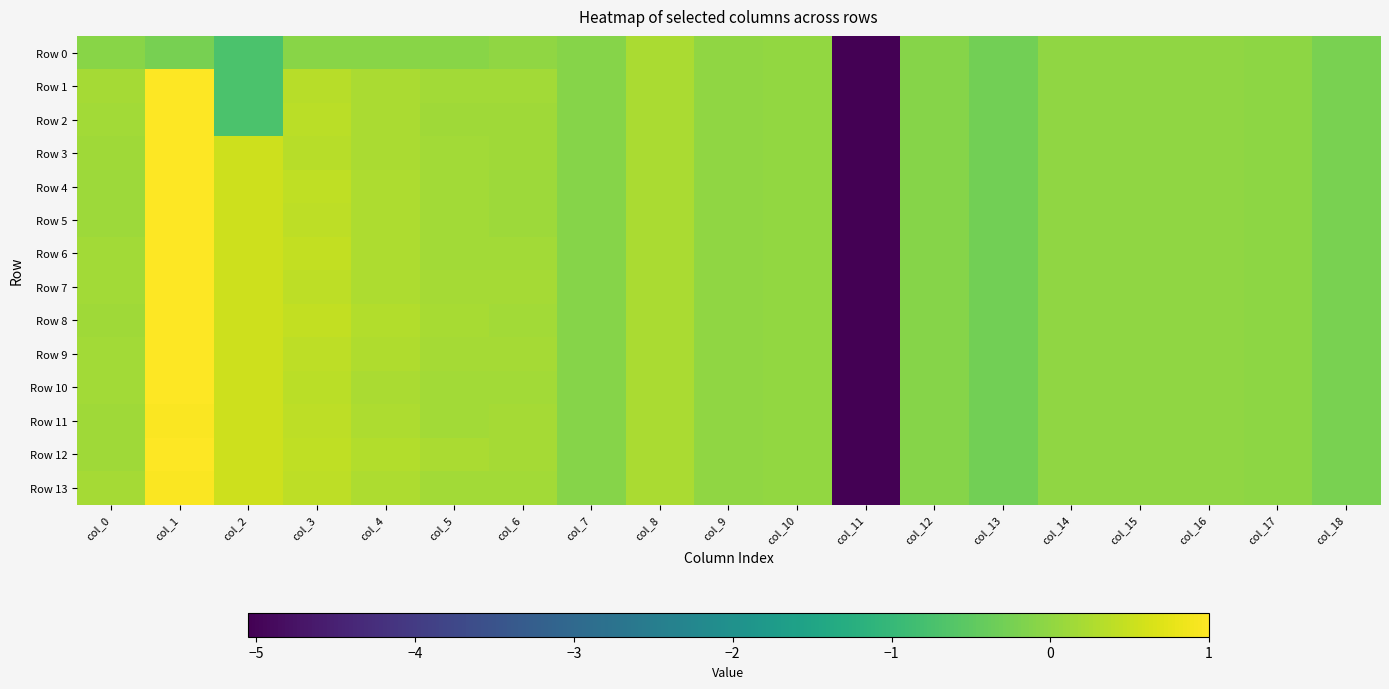

At col_16, list the series in order from smallest to largest.

Row 0, Row 1, Row 2, Row 3, Row 4, Row 5, Row 6, Row 7, Row 8, Row 9, Row 10, Row 11, Row 12, Row 13